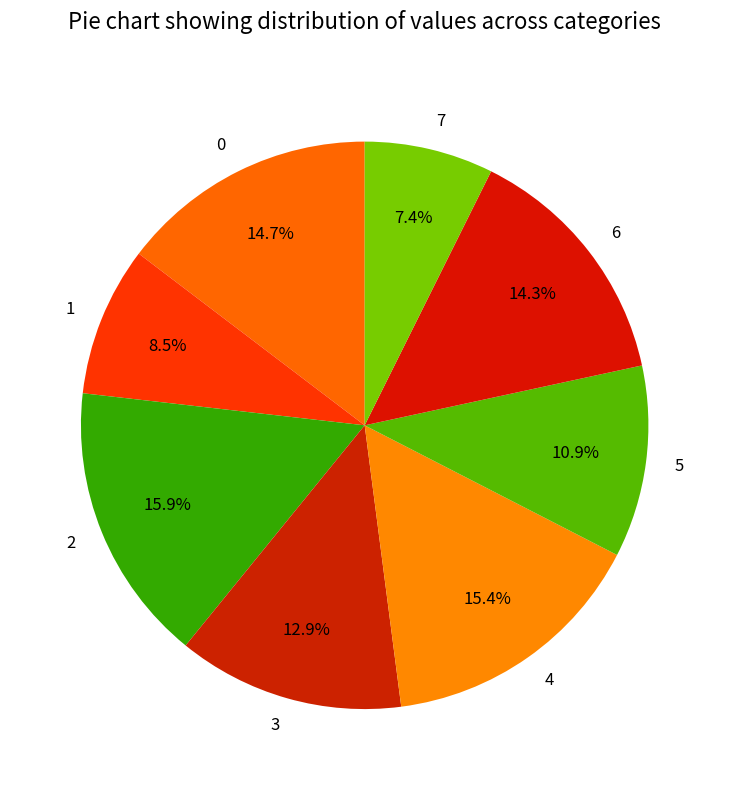

Is it true that 6 is 14% of the pie?

True